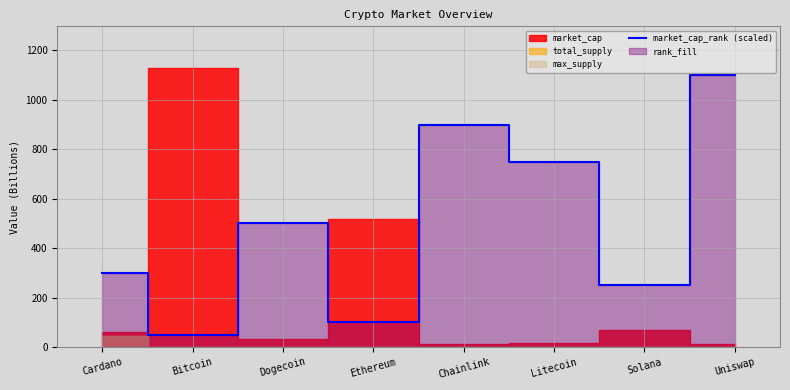

List the labels in order of value, smallest first.

Bitcoin, Ethereum, Solana, Cardano, Dogecoin, Litecoin, Chainlink, Uniswap